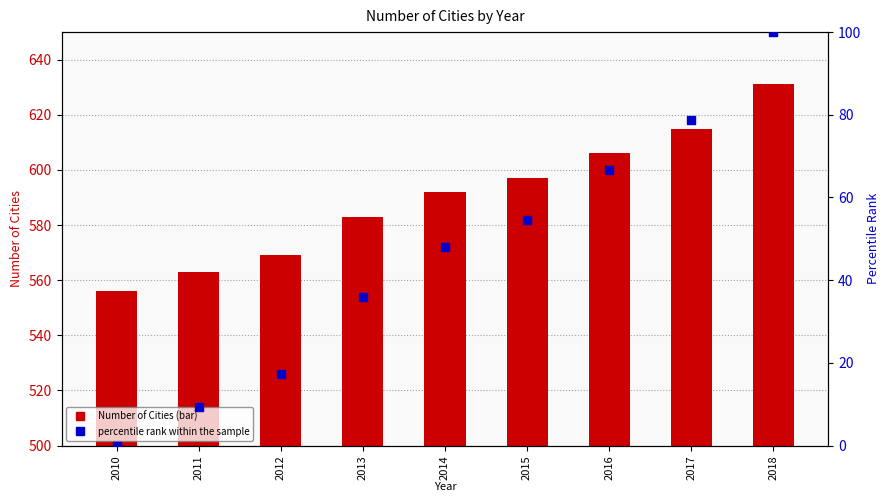

What are all the series names shown in the legend?

Number of Cities, percentile rank within the sample